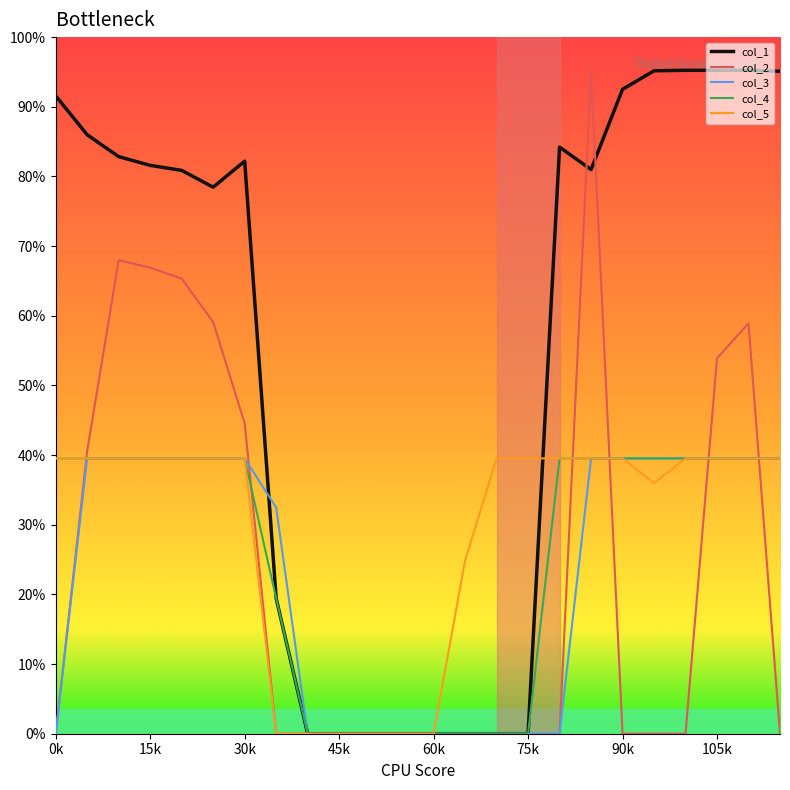

Which series has the largest total across all categories?

col_1